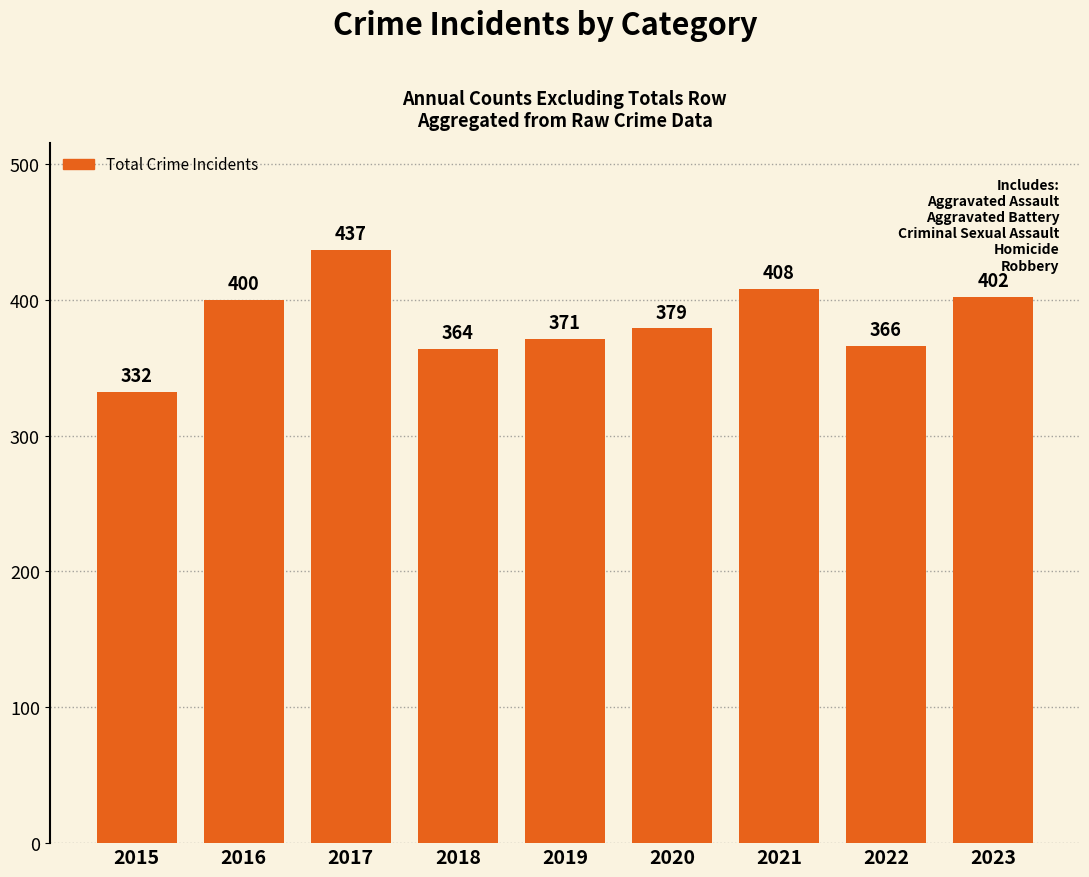

Between 2019 and 2022, which is larger?

2019